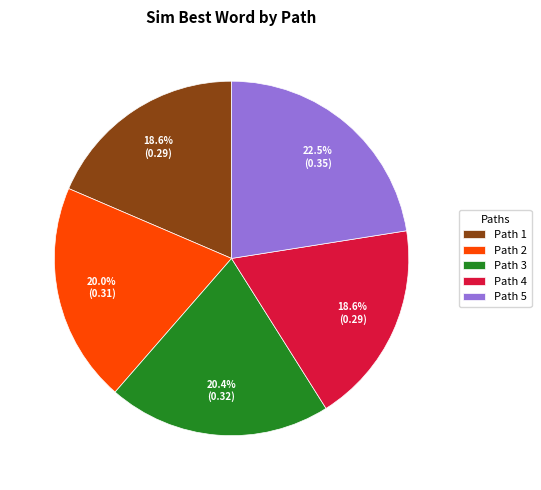

To the nearest percent, what is the difference between the largest and smallest slice percentages?

4%